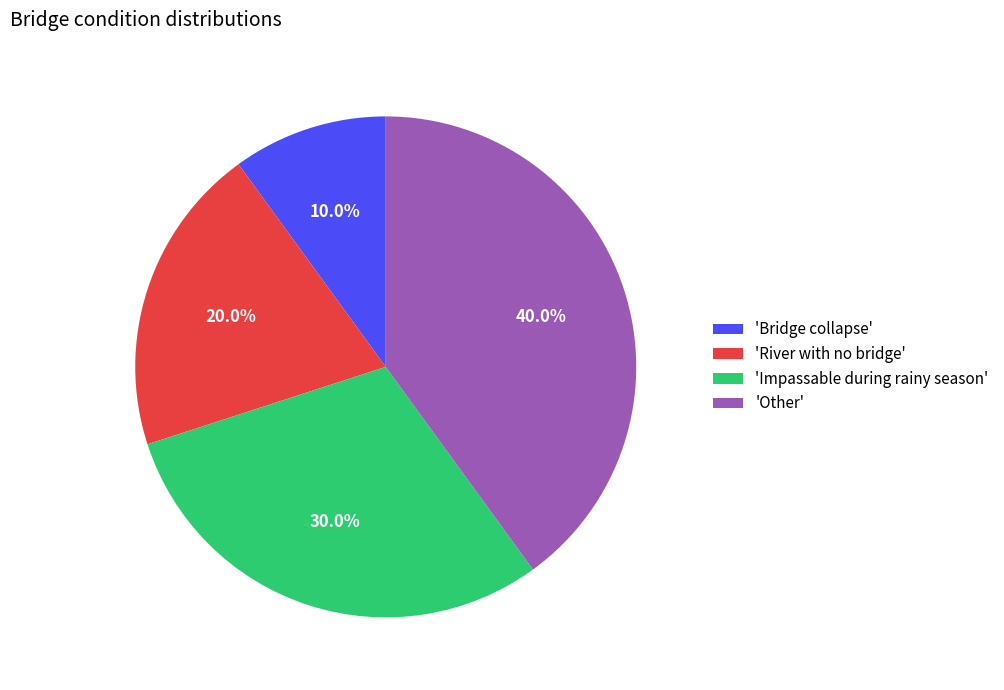

What is the ratio of the value at 'River with no bridge' to the value at 'Other'?

0.5